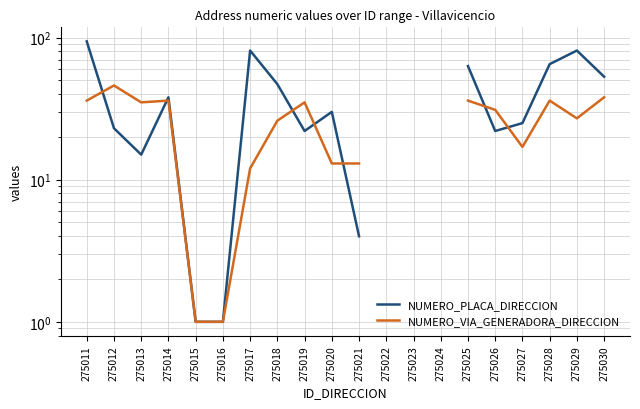

Where is the first local minimum for NUMERO_PLACA_DIRECCION?

275013